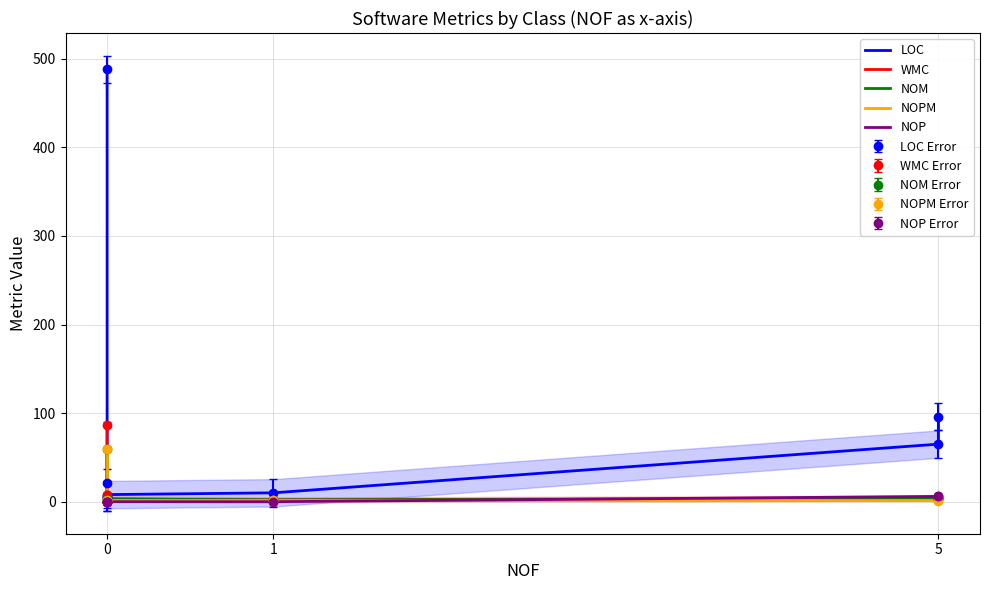

The value of NOPM at 5 is 1. True or false?

False